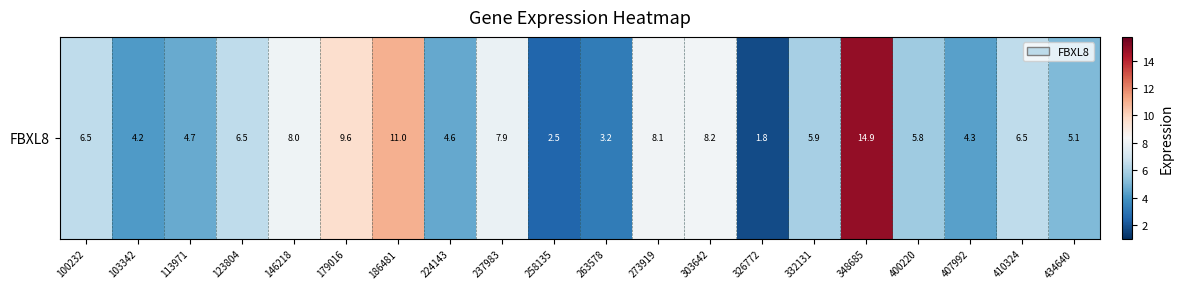

List the labels in order of value, smallest first.

326772, 258135, 263578, 103342, 407992, 224143, 113971, 434640, 400220, 332131, 100232, 410324, 123804, 237983, 146218, 273919, 303642, 179016, 186481, 348685